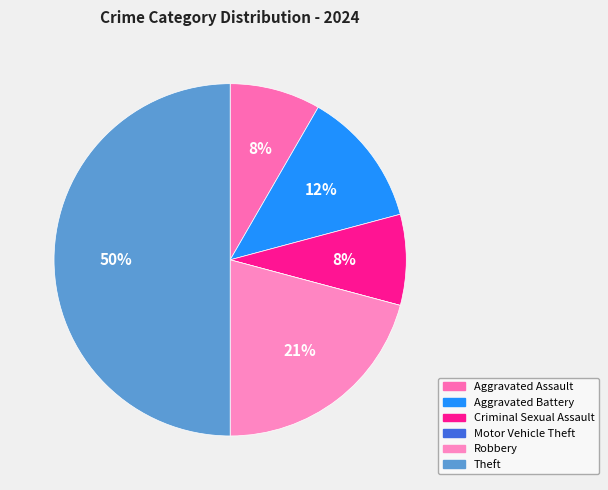

Which has a higher value, Criminal Sexual Assault or Theft?

Theft